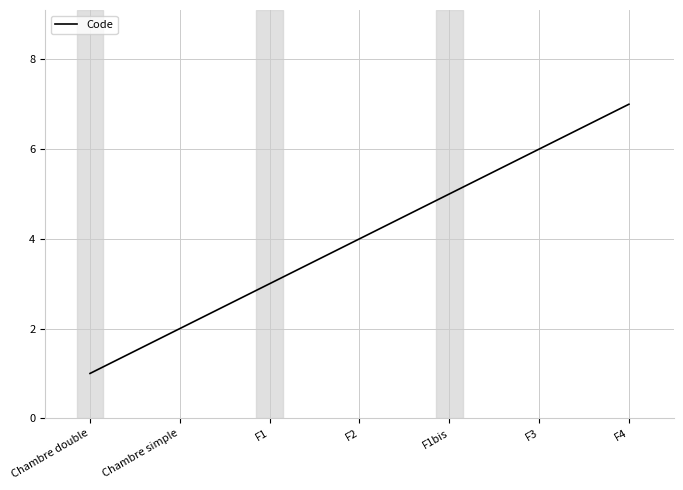

Rank the categories by value from lowest to highest.

Chambre double, Chambre simple, F1, F2, F1bis, F3, F4